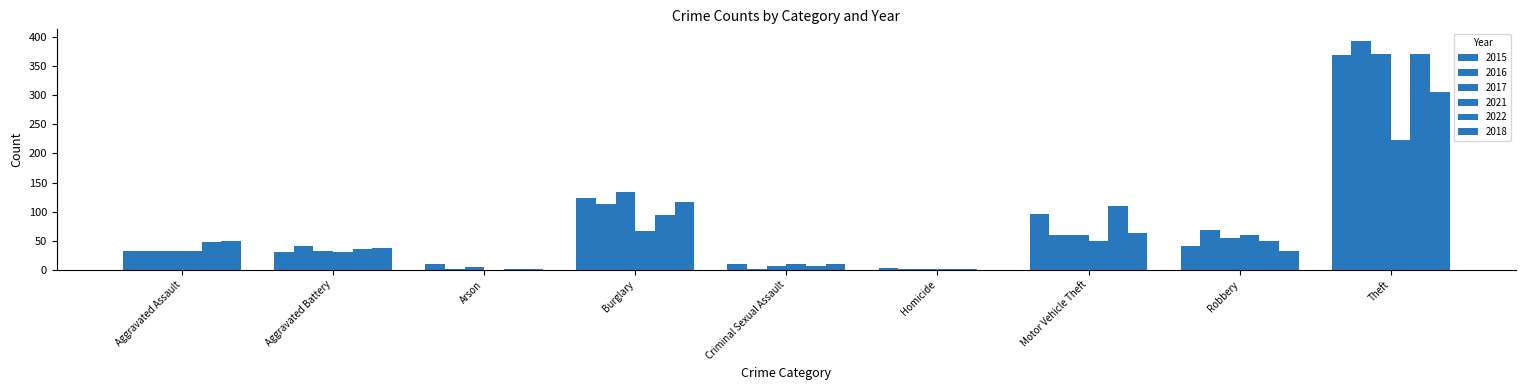

Are the bars horizontal?

No